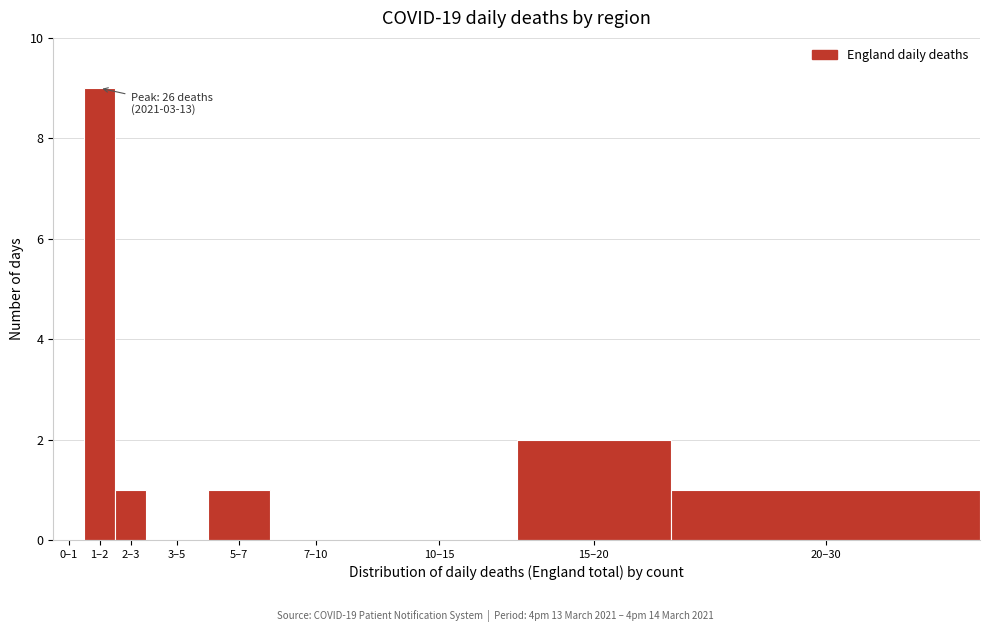

Reading left to right, list all the values displayed in this chart.

0–1=0	1–2=9	2–3=1	3–5=0	5–7=1	7–10=0	10–15=0	15–20=2	20–30=1